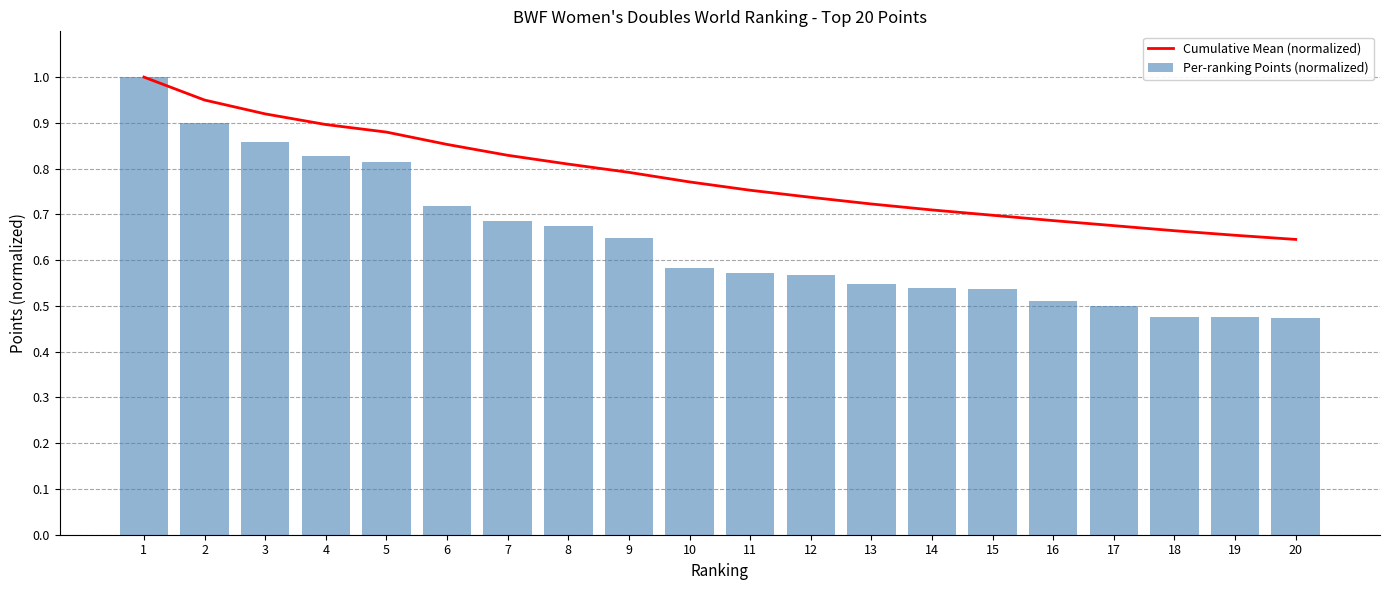

At how many categories does at least one series exceed 0?

20